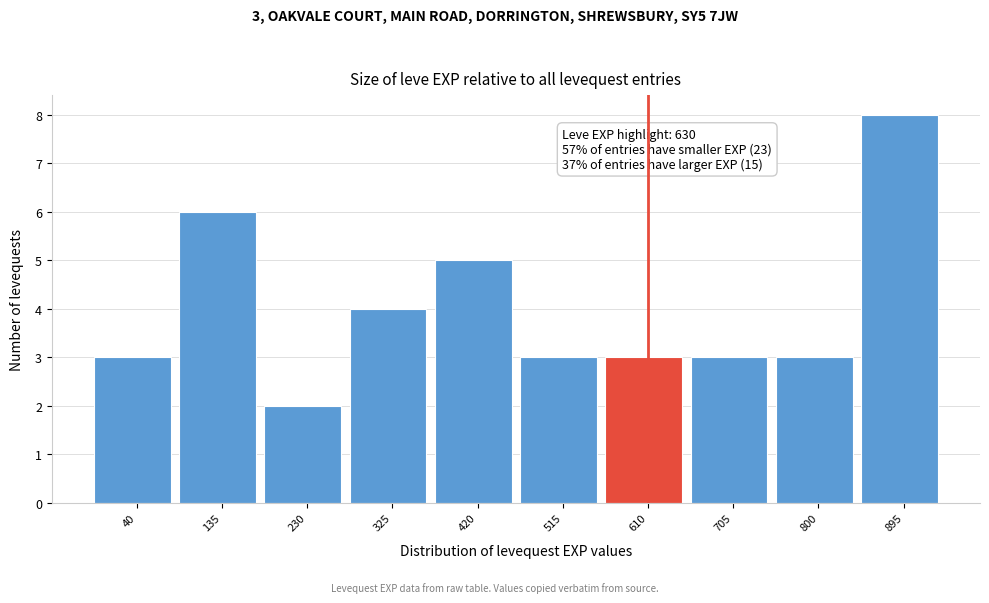

Reading left to right, extract all data points from this chart.

40=3	135=6	230=2	325=4	420=5	515=3	610=3	705=3	800=3	895=8